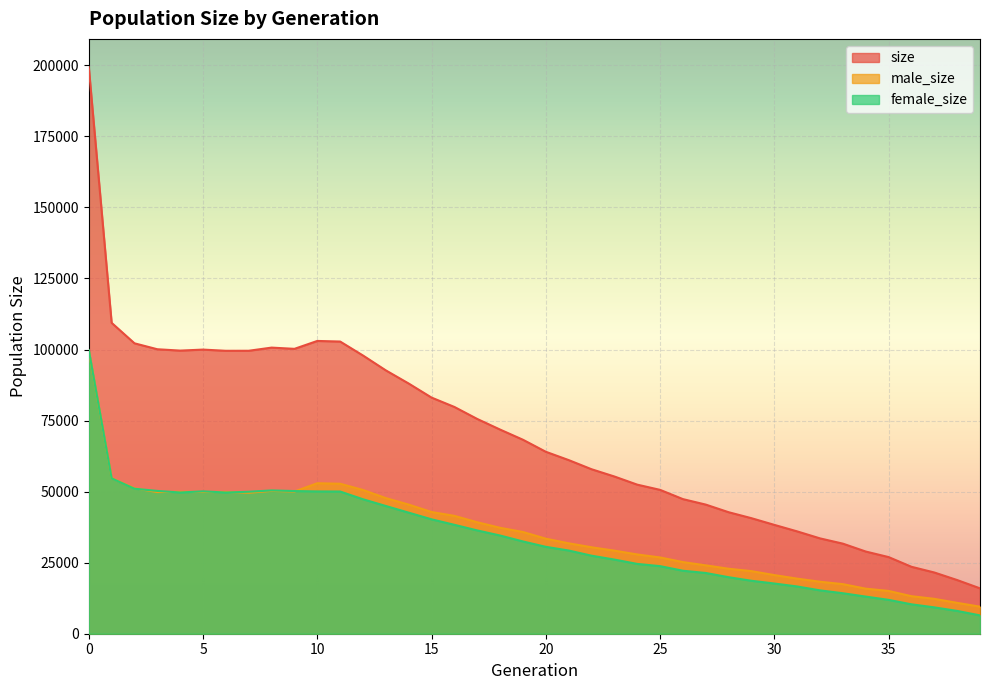

Reading right to left, extract all data points from this chart.

size: 15967	18885	21544	23552	26965	28918	31689	33541	36004	38296	40647	42750	45429	47363	50618	52454	55319	57878	61094	64018	68247	71826	75560	79786	83082	88026	92654	97889	102804	103014	100233	100670	99560	99546	99970	99616	100092	102181	109381	199325
male_size: 9517	10862	12273	13206	15050	15854	17446	18289	19382	20629	22017	22865	24057	25202	26839	27890	29229	30422	31818	33442	35786	37272	39217	41469	42827	45431	47717	50578	52771	52948	50035	50252	49600	49874	49865	49929	49846	51164	54721	99527
female_size: 6450	8023	9271	10346	11915	13064	14243	15252	16622	17667	18630	19885	21372	22161	23779	24564	26090	27456	29276	30576	32461	34554	36343	38317	40255	42595	44937	47311	50033	50066	50198	50418	49960	49672	50105	49687	50246	51017	54660	99798